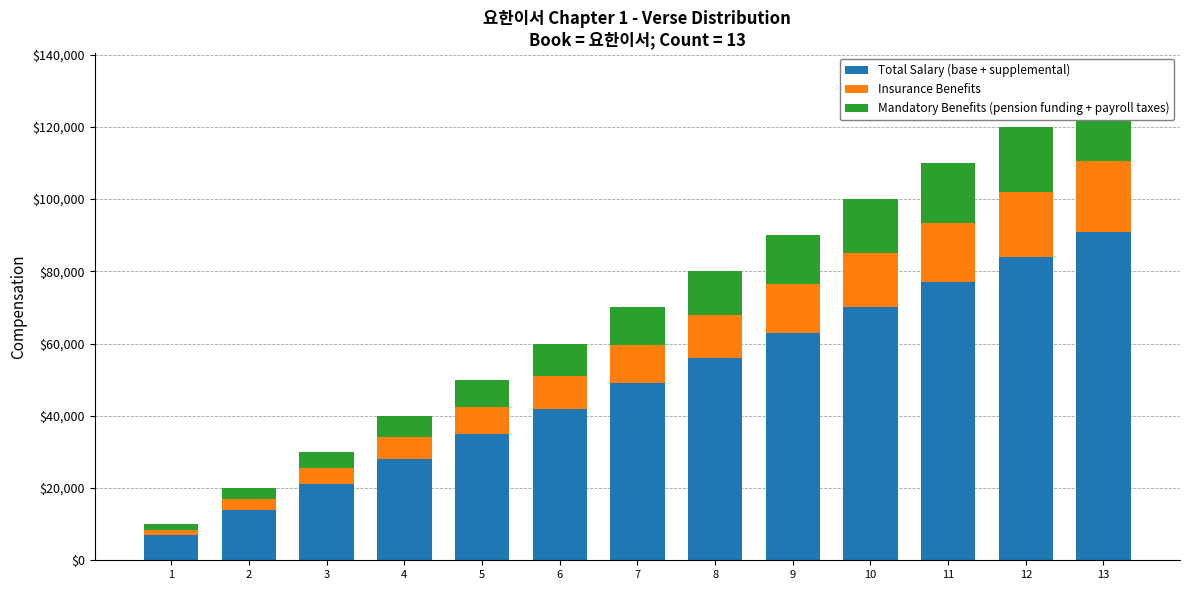

What is the value of the Insurance Benefits bar at the 6th from the left?

9000